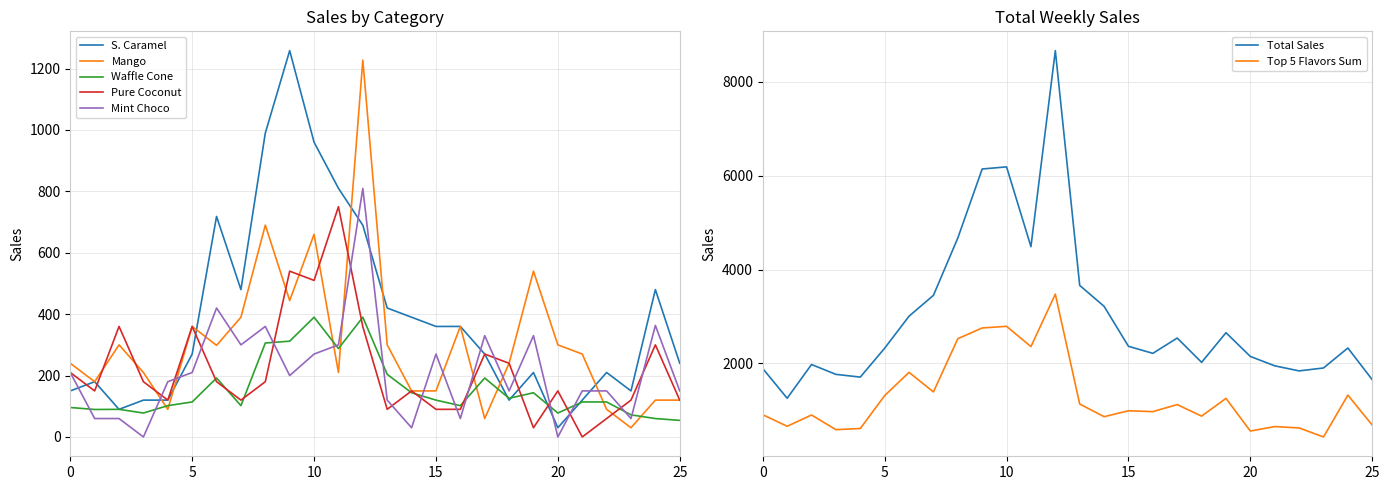

True or false: Mint Choco and S. Caramel intersect in this chart.

True